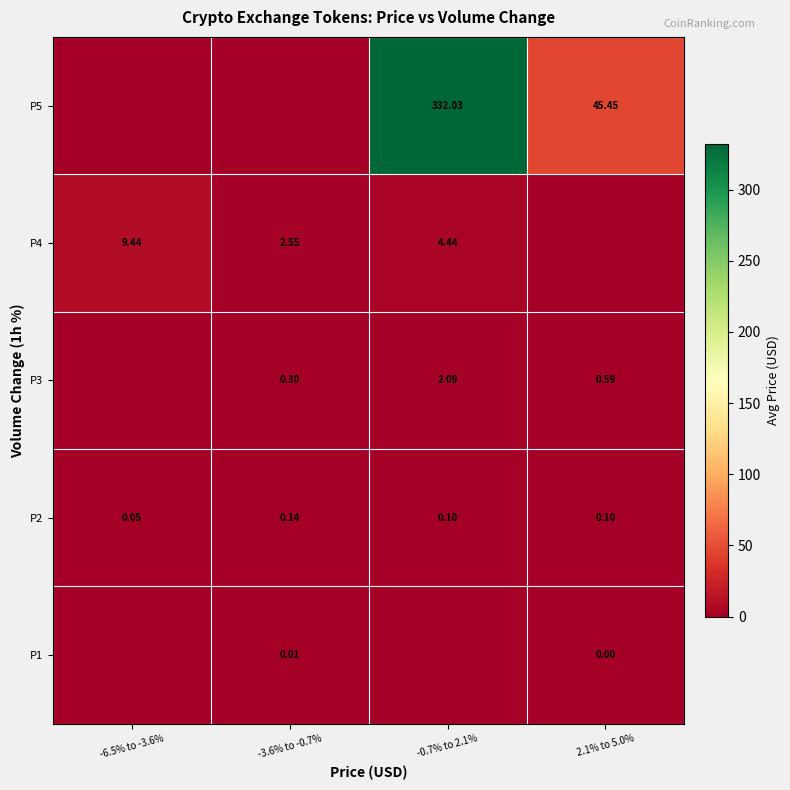

Is the value of P1 at -3.6% to -0.7% greater than the value of P5 at -0.7% to 2.1%?

No